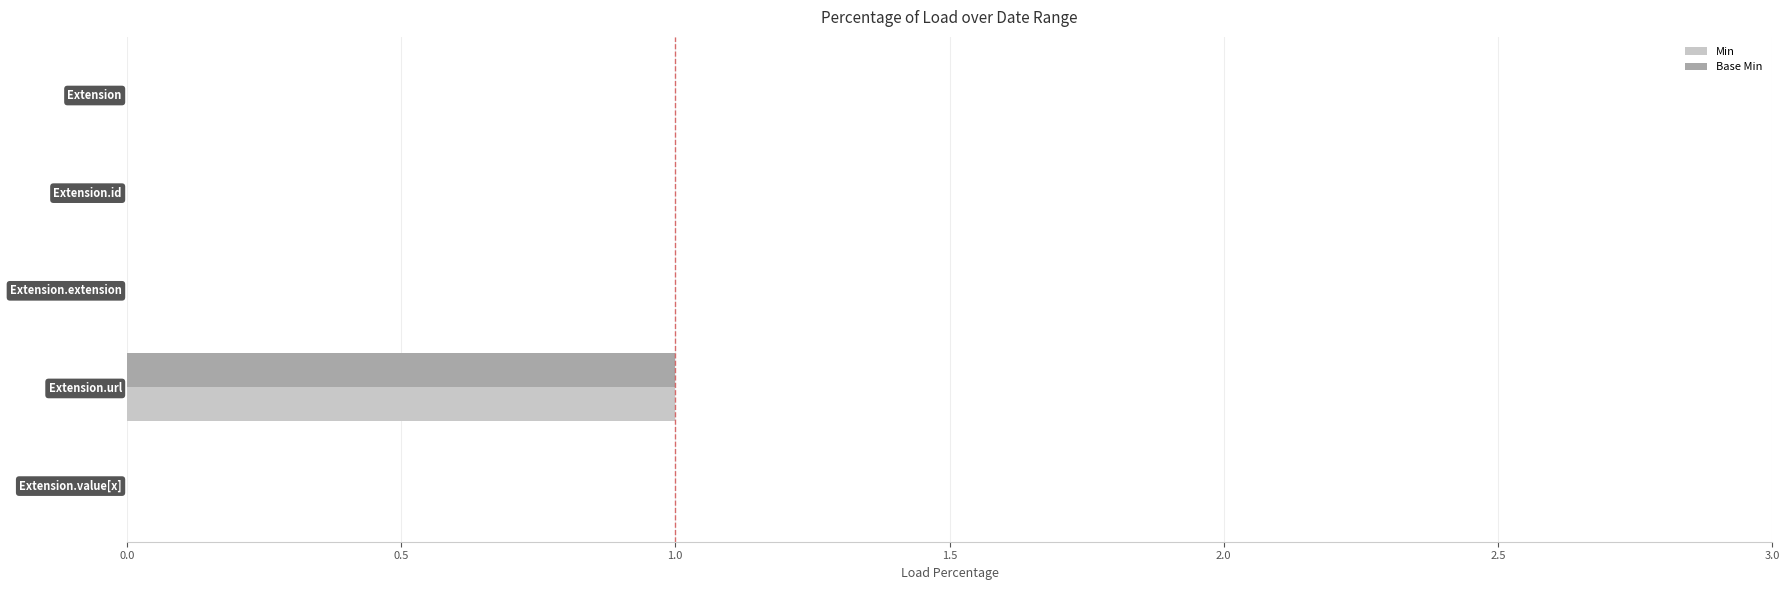

The Min series shows 0 at Extension.value[x]. True or false?

True